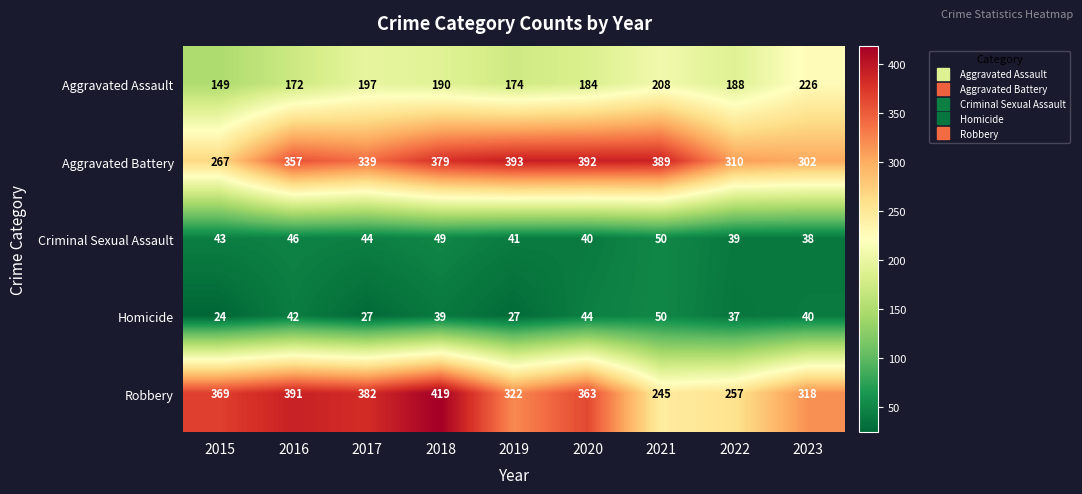

Where is Criminal Sexual Assault nearest to the value 44?

2017